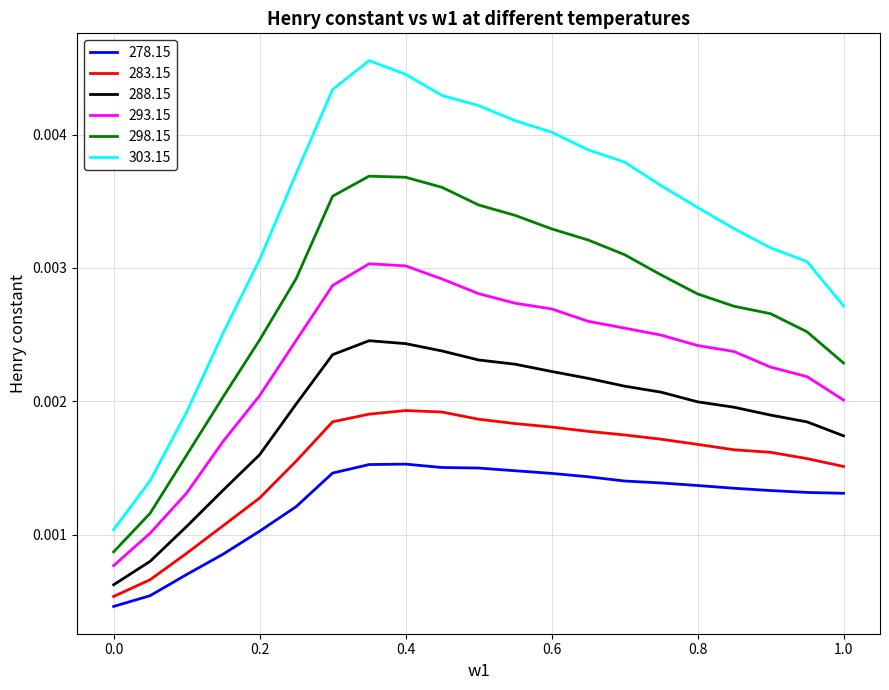

True or false: 283.15 and 298.15 intersect in this chart.

False